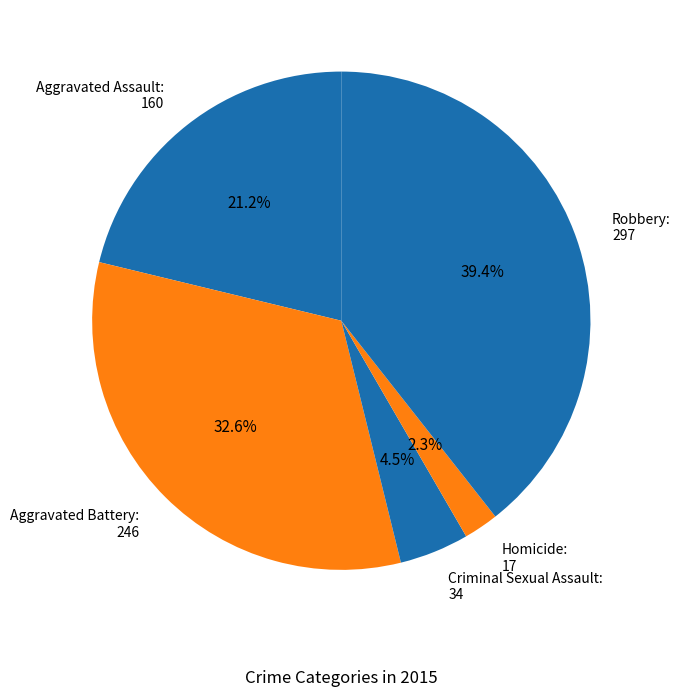

To the nearest percent, what is the average slice percentage?

20%